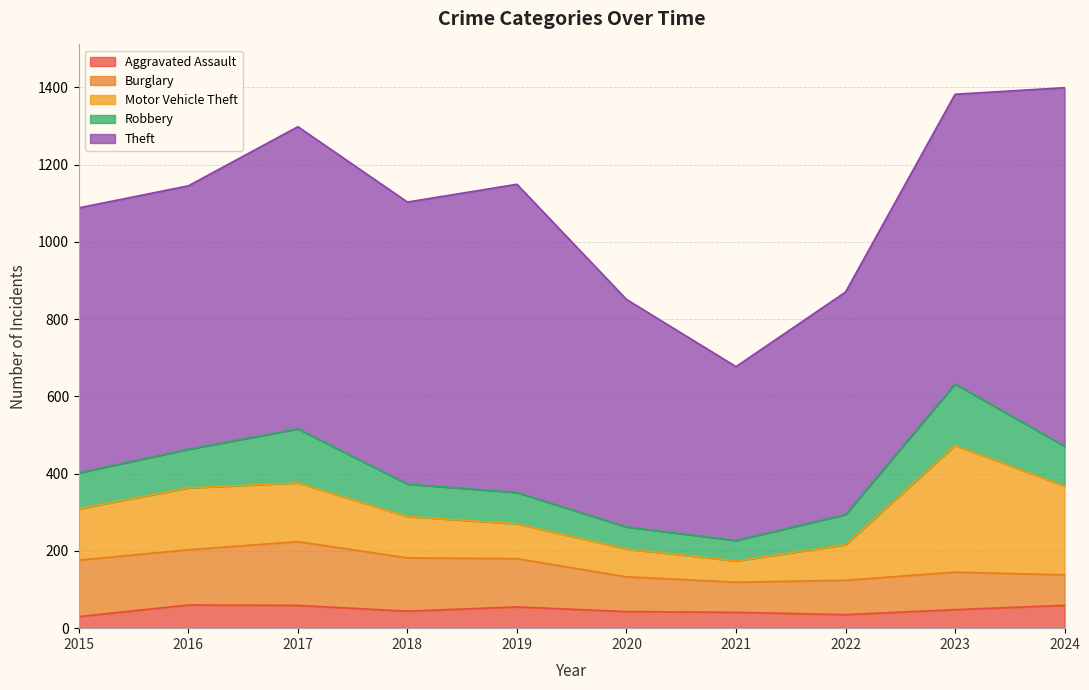

The value of Burglary at 2023 is 44. True or false?

False